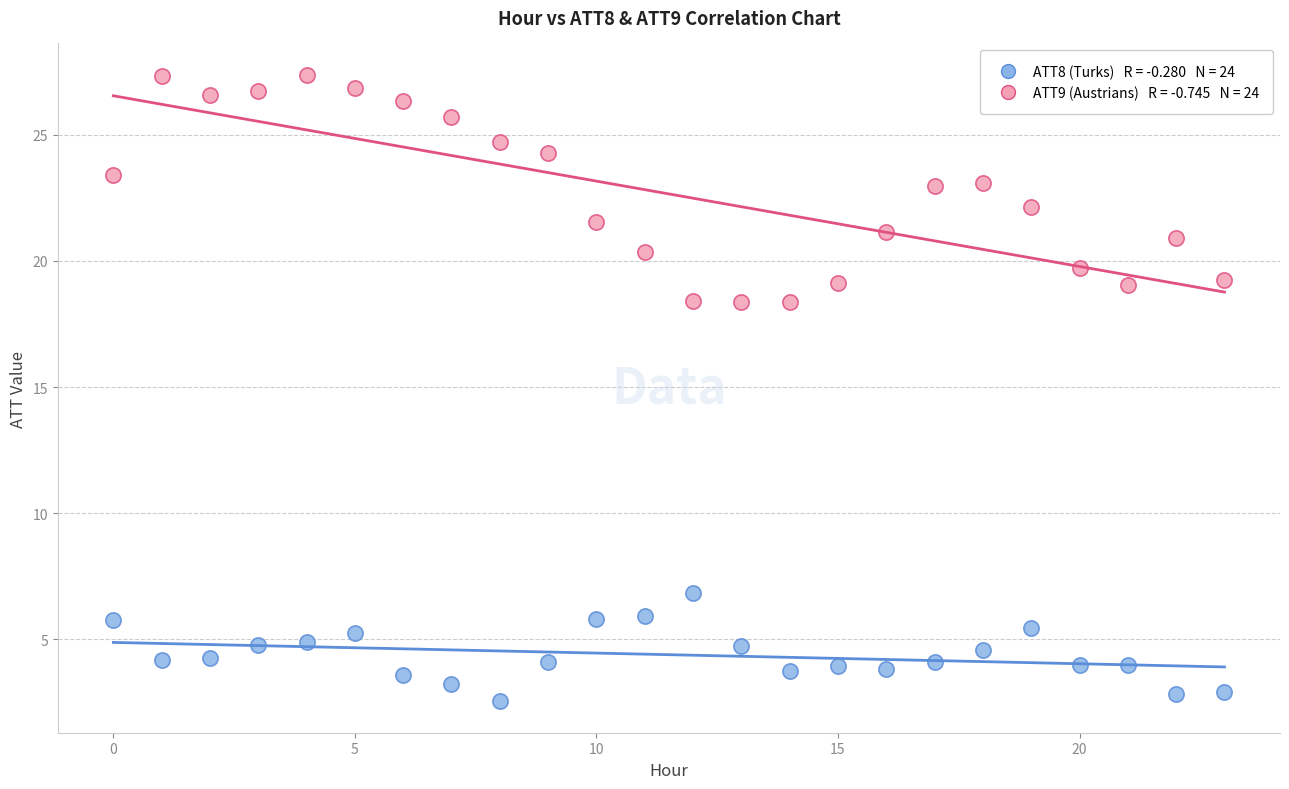

Across all data points, what is the range of Y values (max minus min)?

24.8